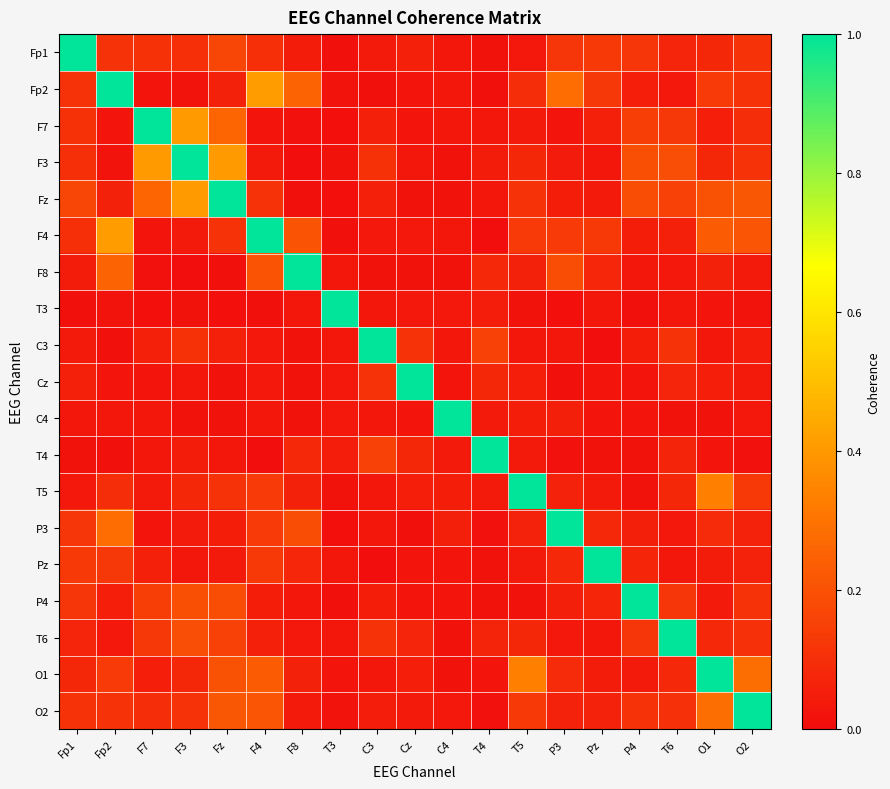

Reading left to right, list all the values displayed in this chart.

Fp1: Fp1=1.0	Fp2=0.1	F7=0.1	F3=0.1	Fz=0.2	F4=0.1	F8=0.0	T3=0.0	C3=0.0	Cz=0.1	C4=0.0	T4=0.0	T5=0.0	P3=0.1	Pz=0.1	P4=0.1	T6=0.1	O1=0.1	O2=0.1
Fp2: Fp1=0.1	Fp2=1.0	F7=0.0	F3=0.0	Fz=0.1	F4=0.4	F8=0.3	T3=0.0	C3=0.0	Cz=0.0	C4=0.0	T4=0.0	T5=0.1	P3=0.3	Pz=0.1	P4=0.1	T6=0.0	O1=0.1	O2=0.1
F7: Fp1=0.1	Fp2=0.0	F7=1.0	F3=0.4	Fz=0.3	F4=0.0	F8=0.0	T3=0.0	C3=0.1	Cz=0.0	C4=0.0	T4=0.0	T5=0.0	P3=0.0	Pz=0.1	P4=0.1	T6=0.1	O1=0.1	O2=0.1
F3: Fp1=0.1	Fp2=0.0	F7=0.4	F3=1.0	Fz=0.4	F4=0.0	F8=0.0	T3=0.0	C3=0.1	Cz=0.0	C4=0.0	T4=0.0	T5=0.1	P3=0.0	Pz=0.0	P4=0.2	T6=0.2	O1=0.1	O2=0.1
Fz: Fp1=0.2	Fp2=0.1	F7=0.3	F3=0.4	Fz=1.0	F4=0.1	F8=0.0	T3=0.0	C3=0.1	Cz=0.0	C4=0.0	T4=0.0	T5=0.1	P3=0.1	Pz=0.0	P4=0.2	T6=0.2	O1=0.2	O2=0.2
F4: Fp1=0.1	Fp2=0.4	F7=0.0	F3=0.0	Fz=0.1	F4=1.0	F8=0.2	T3=0.0	C3=0.0	Cz=0.0	C4=0.0	T4=0.0	T5=0.1	P3=0.1	Pz=0.1	P4=0.1	T6=0.1	O1=0.2	O2=0.2
F8: Fp1=0.0	Fp2=0.3	F7=0.0	F3=0.0	Fz=0.0	F4=0.2	F8=1.0	T3=0.0	C3=0.0	Cz=0.0	C4=0.0	T4=0.1	T5=0.1	P3=0.2	Pz=0.1	P4=0.0	T6=0.0	O1=0.1	O2=0.0
T3: Fp1=0.0	Fp2=0.0	F7=0.0	F3=0.0	Fz=0.0	F4=0.0	F8=0.0	T3=1.0	C3=0.0	Cz=0.0	C4=0.0	T4=0.0	T5=0.0	P3=0.0	Pz=0.0	P4=0.0	T6=0.0	O1=0.0	O2=0.0
C3: Fp1=0.0	Fp2=0.0	F7=0.1	F3=0.1	Fz=0.1	F4=0.0	F8=0.0	T3=0.0	C3=1.0	Cz=0.1	C4=0.0	T4=0.2	T5=0.0	P3=0.0	Pz=0.0	P4=0.1	T6=0.1	O1=0.0	O2=0.0
Cz: Fp1=0.1	Fp2=0.0	F7=0.0	F3=0.0	Fz=0.0	F4=0.0	F8=0.0	T3=0.0	C3=0.1	Cz=1.0	C4=0.0	T4=0.1	T5=0.1	P3=0.0	Pz=0.0	P4=0.0	T6=0.1	O1=0.1	O2=0.0
C4: Fp1=0.0	Fp2=0.0	F7=0.0	F3=0.0	Fz=0.0	F4=0.0	F8=0.0	T3=0.0	C3=0.0	Cz=0.0	C4=1.0	T4=0.0	T5=0.1	P3=0.1	Pz=0.0	P4=0.0	T6=0.0	O1=0.0	O2=0.0
T4: Fp1=0.0	Fp2=0.0	F7=0.0	F3=0.0	Fz=0.0	F4=0.0	F8=0.1	T3=0.0	C3=0.2	Cz=0.1	C4=0.0	T4=1.0	T5=0.0	P3=0.0	Pz=0.0	P4=0.0	T6=0.1	O1=0.0	O2=0.0
T5: Fp1=0.0	Fp2=0.1	F7=0.0	F3=0.1	Fz=0.1	F4=0.1	F8=0.1	T3=0.0	C3=0.0	Cz=0.1	C4=0.1	T4=0.0	T5=1.0	P3=0.1	Pz=0.0	P4=0.0	T6=0.1	O1=0.3	O2=0.1
P3: Fp1=0.1	Fp2=0.3	F7=0.0	F3=0.0	Fz=0.1	F4=0.1	F8=0.2	T3=0.0	C3=0.0	Cz=0.0	C4=0.1	T4=0.0	T5=0.1	P3=1.0	Pz=0.1	P4=0.1	T6=0.0	O1=0.1	O2=0.1
Pz: Fp1=0.1	Fp2=0.1	F7=0.1	F3=0.0	Fz=0.0	F4=0.1	F8=0.1	T3=0.0	C3=0.0	Cz=0.0	C4=0.0	T4=0.0	T5=0.0	P3=0.1	Pz=1.0	P4=0.1	T6=0.0	O1=0.0	O2=0.1
P4: Fp1=0.1	Fp2=0.1	F7=0.1	F3=0.2	Fz=0.2	F4=0.1	F8=0.0	T3=0.0	C3=0.1	Cz=0.0	C4=0.0	T4=0.0	T5=0.0	P3=0.1	Pz=0.1	P4=1.0	T6=0.1	O1=0.0	O2=0.1
T6: Fp1=0.1	Fp2=0.0	F7=0.1	F3=0.2	Fz=0.2	F4=0.1	F8=0.0	T3=0.0	C3=0.1	Cz=0.1	C4=0.0	T4=0.1	T5=0.1	P3=0.0	Pz=0.0	P4=0.1	T6=1.0	O1=0.1	O2=0.1
O1: Fp1=0.1	Fp2=0.1	F7=0.1	F3=0.1	Fz=0.2	F4=0.2	F8=0.1	T3=0.0	C3=0.0	Cz=0.1	C4=0.0	T4=0.0	T5=0.3	P3=0.1	Pz=0.0	P4=0.0	T6=0.1	O1=1.0	O2=0.3
O2: Fp1=0.1	Fp2=0.1	F7=0.1	F3=0.1	Fz=0.2	F4=0.2	F8=0.0	T3=0.0	C3=0.0	Cz=0.0	C4=0.0	T4=0.0	T5=0.1	P3=0.1	Pz=0.1	P4=0.1	T6=0.1	O1=0.3	O2=1.0